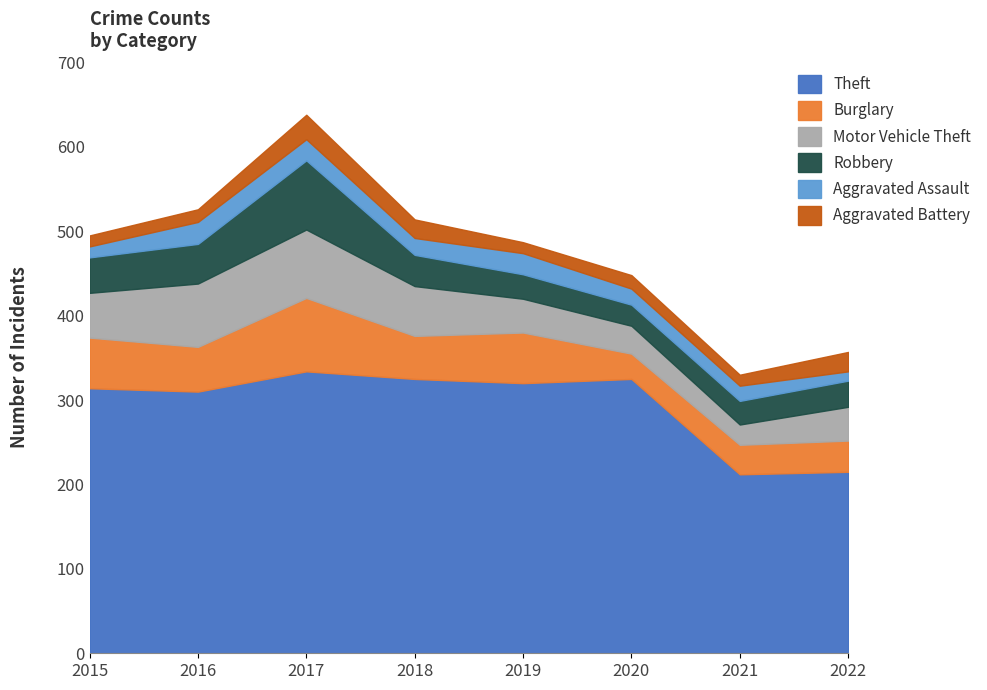

Reading right to left, transcribe all the data shown in this chart.

Theft: 215	212	325	320	325	334	310	314
Burglary: 37	35	30	60	51	87	53	60
Motor Vehicle Theft: 40	24	33	40	59	81	75	53
Robbery: 31	28	25	29	37	82	47	42
Aggravated Assault: 11	18	19	25	20	25	26	13
Aggravated Battery: 23	13	16	13	22	29	15	13